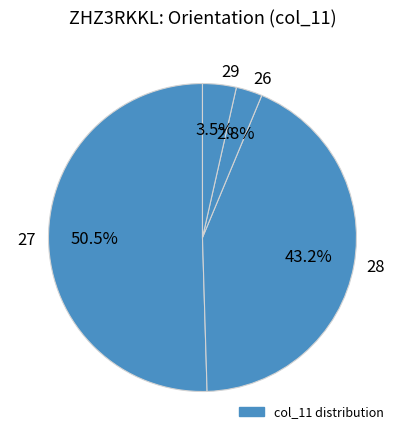

What percentage is NOT represented by 27?

49.5%